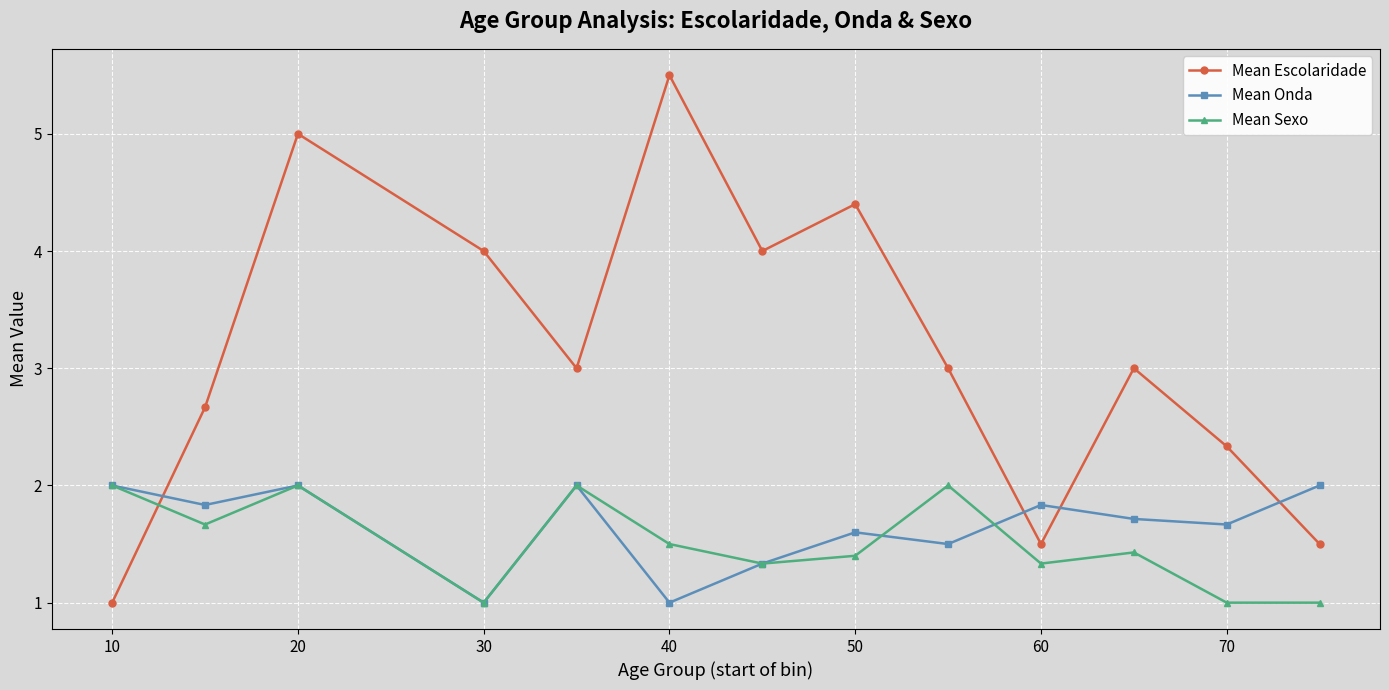

After their last crossing, which series has the higher values: Mean Escolaridade or Mean Onda?

Mean Onda